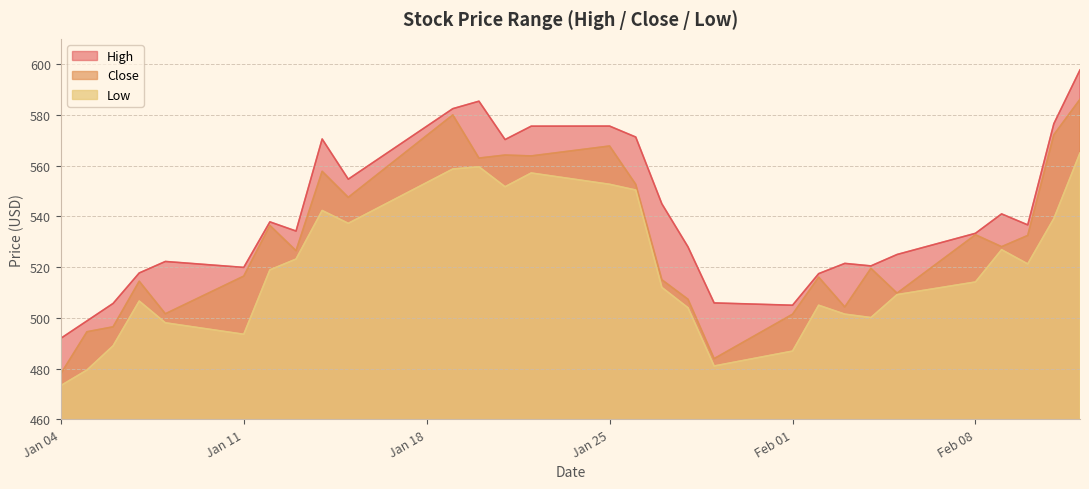

What is the spread (max minus min) of values at 2021-02-10?

15.4